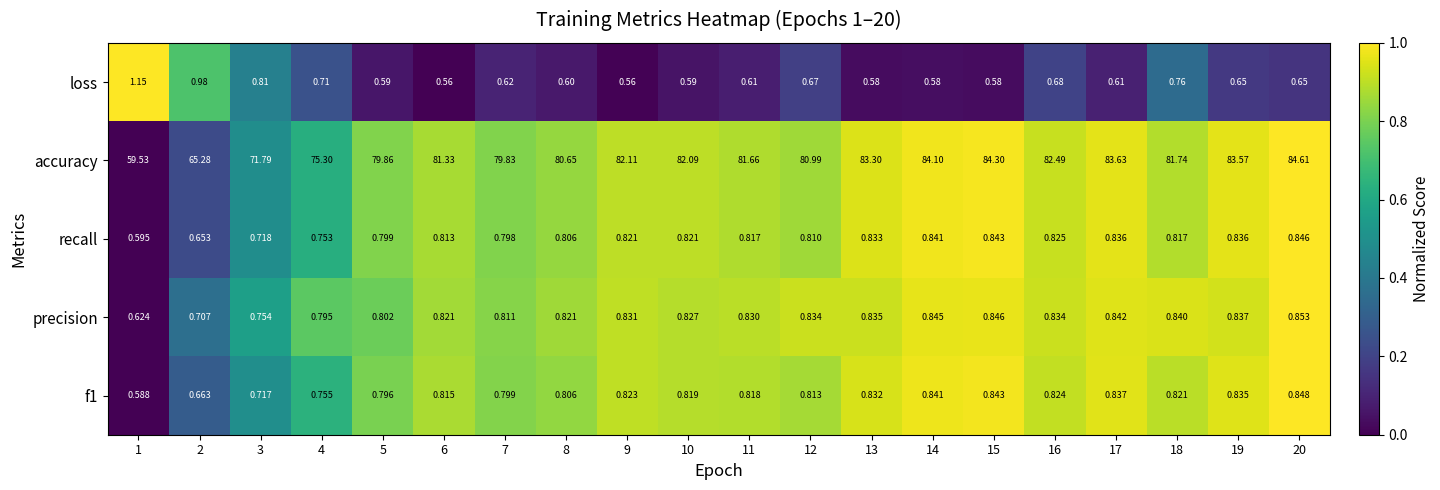

What is the total value across all series at 19?

86.7